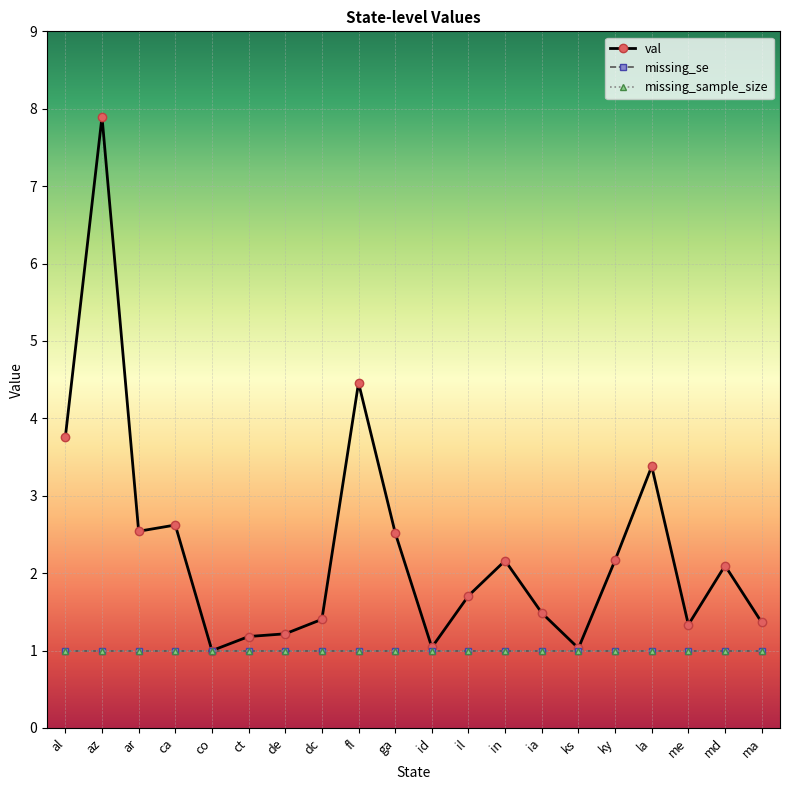

How many data points in val are above 2?

10